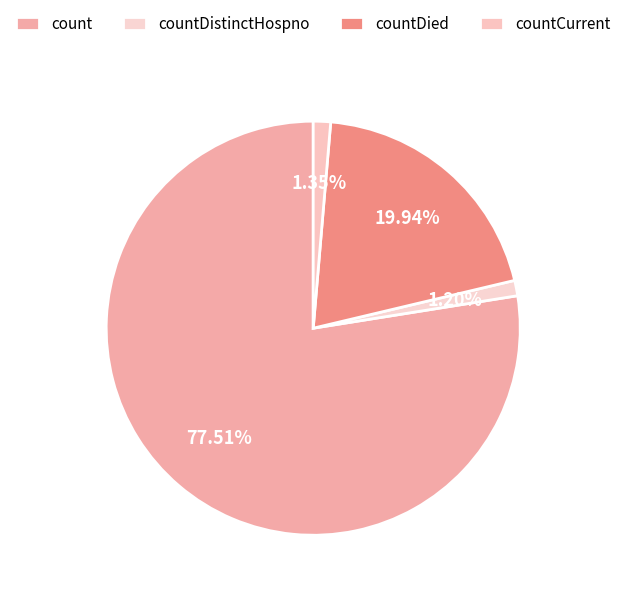

To the nearest percent, what is the difference between the largest and smallest slice percentages?

76%